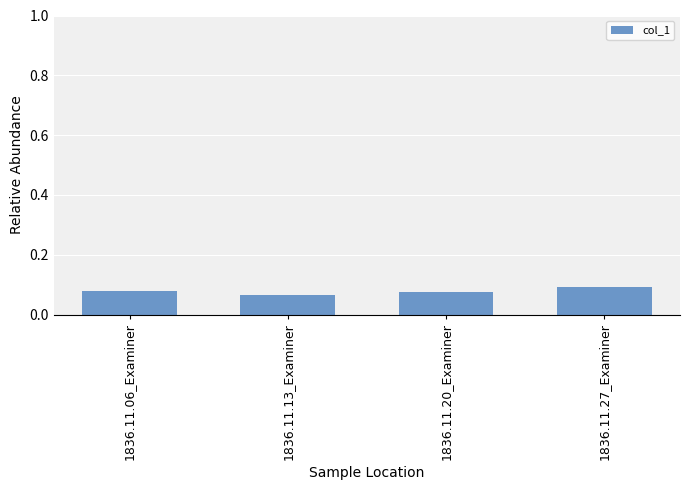

What is the label of the 4th bar from the left?

1836.11.27_Examiner